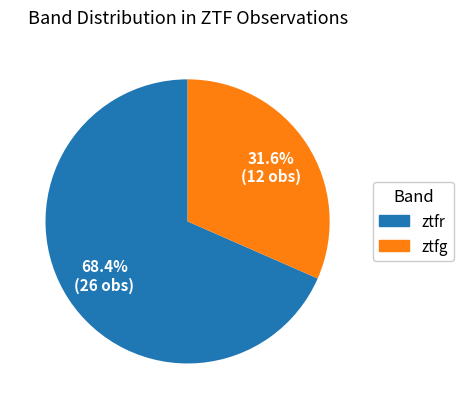

What is the total percentage of ztfr and ztfg?

100.0%